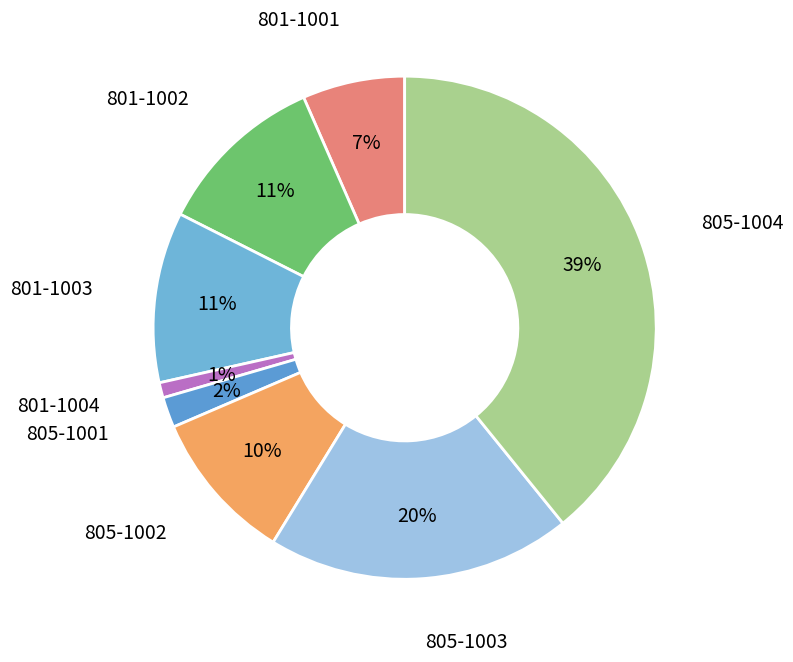

Count the number of slices in the pie.

8